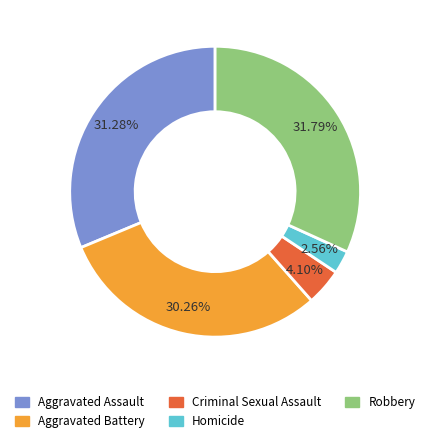

Which category has the biggest portion of the pie?

Robbery